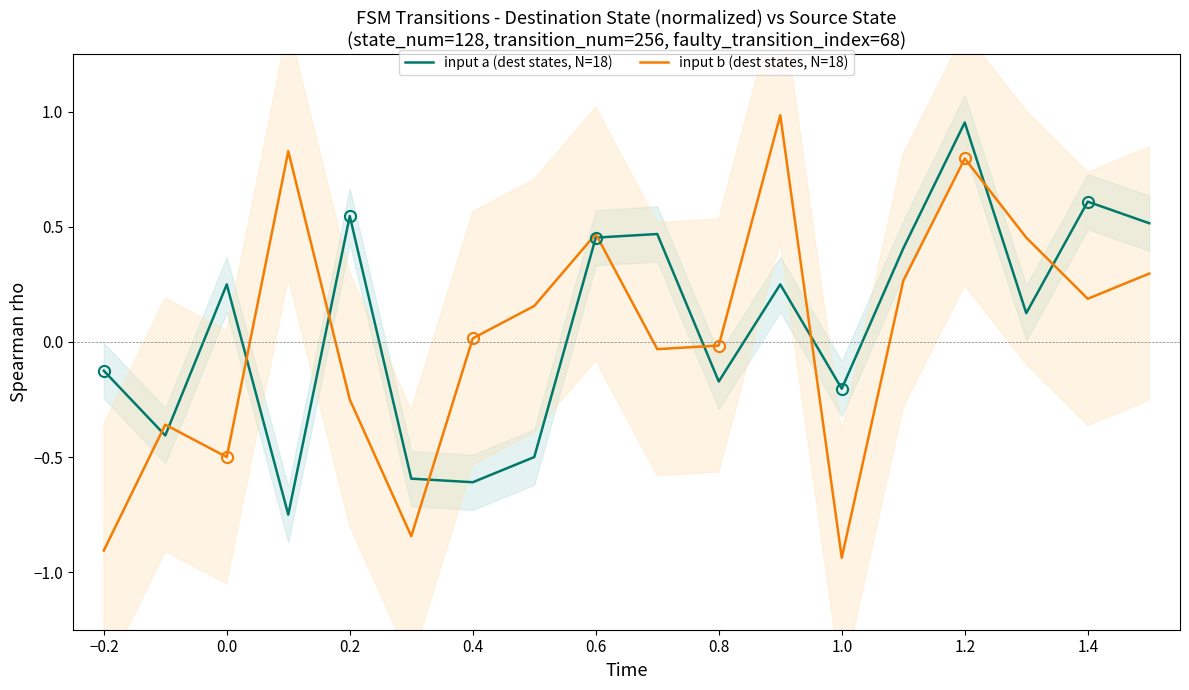

What are all the series names shown in the legend?

input a (dest states, N=18), input b (dest states, N=18)